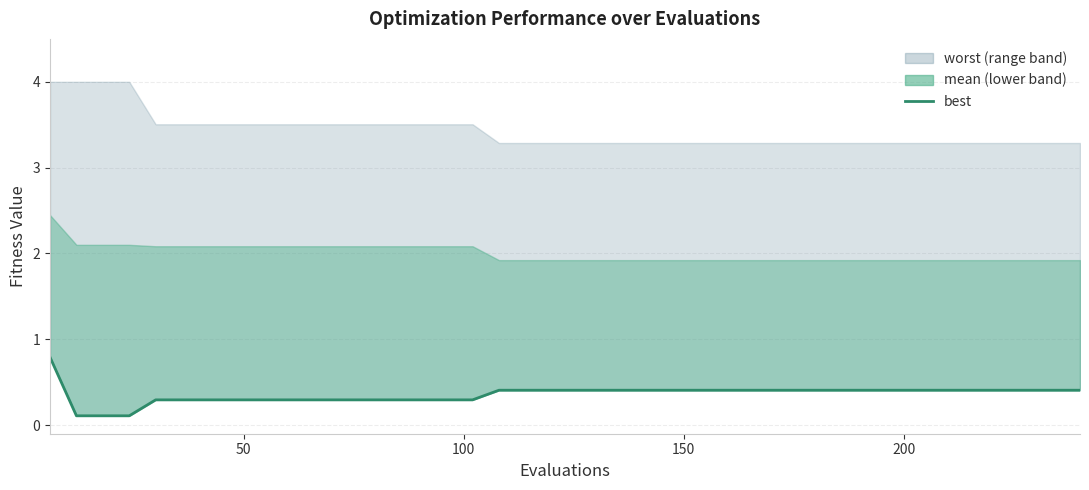

What is the sum of all values?

14.3